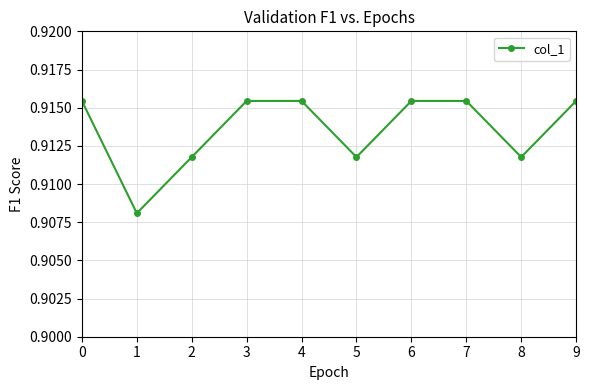

What is the sum of all values?

9.1